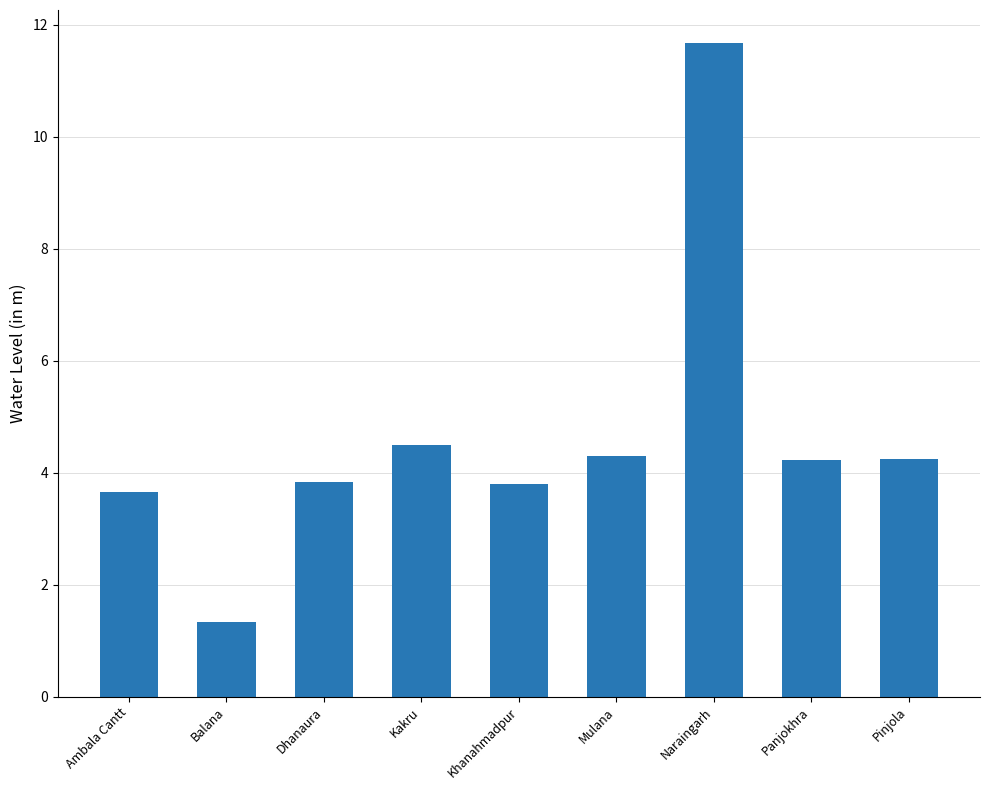

What is the maximum value shown in the chart?

11.7